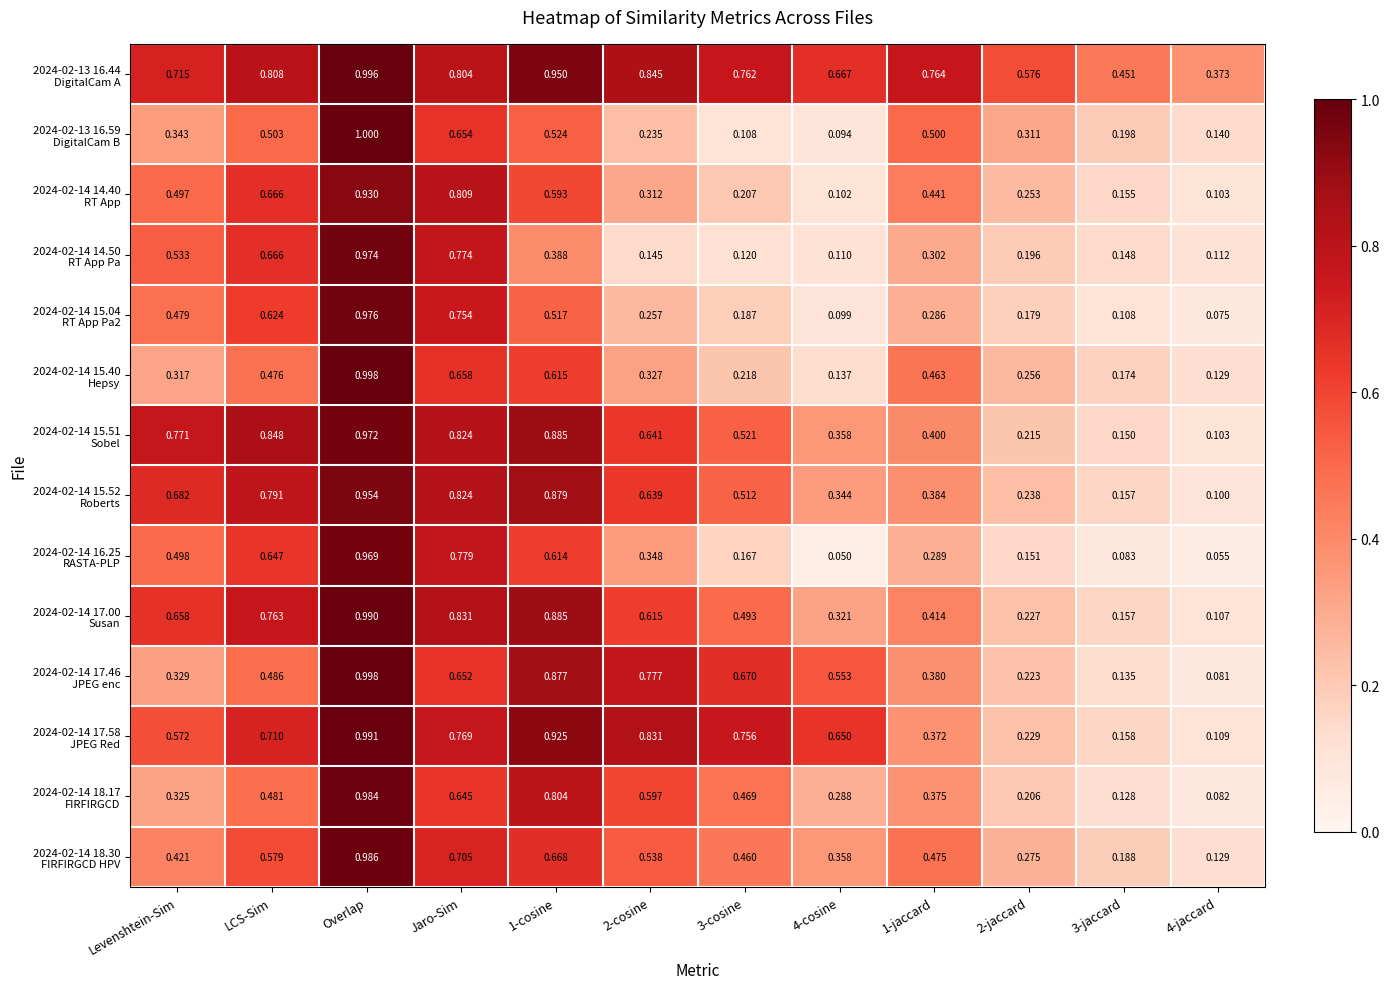

At which category is the sum across all series the highest?

Overlap